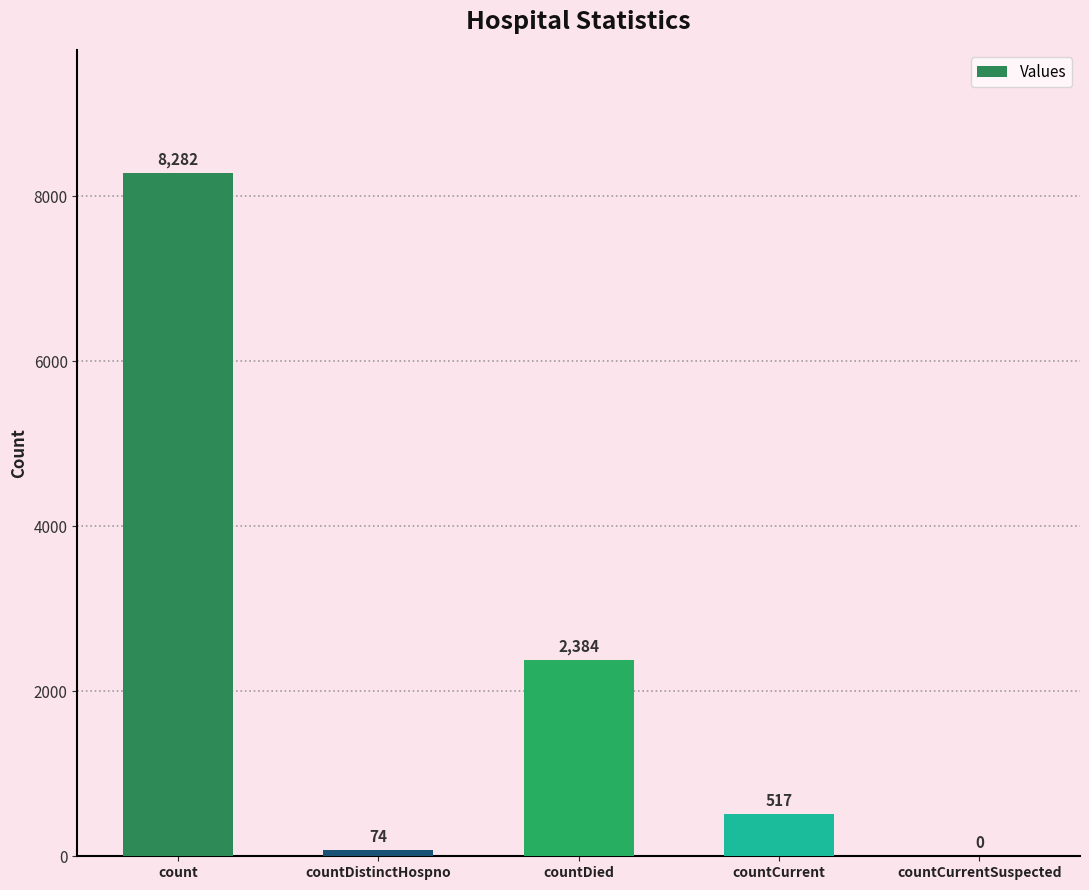

Are the bars horizontal?

No